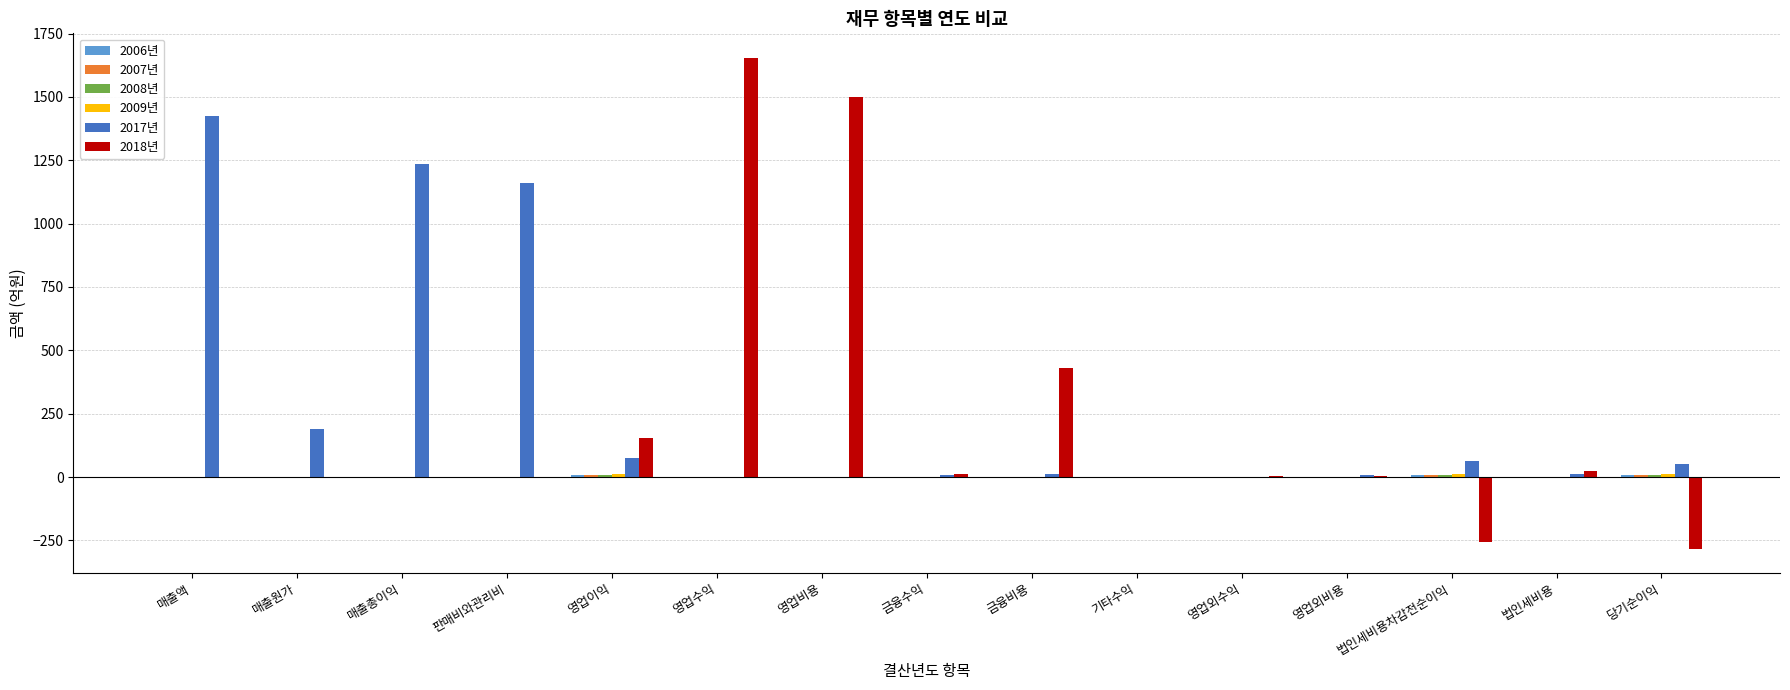

At which category does the chart reach its peak across all series?

영업수익